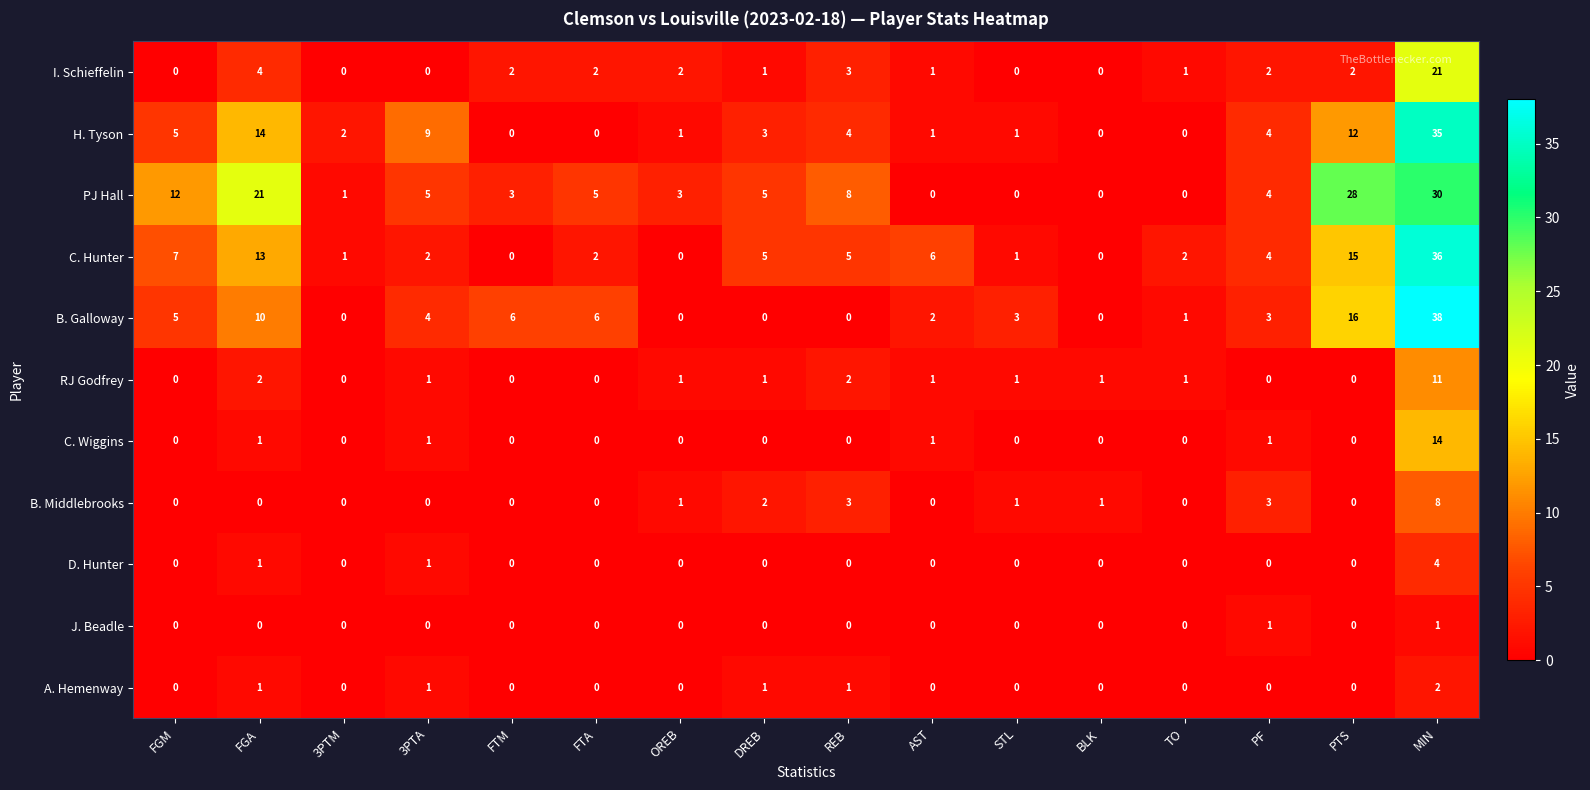

Read the H. Tyson value at FGA, to the nearest 10.

10